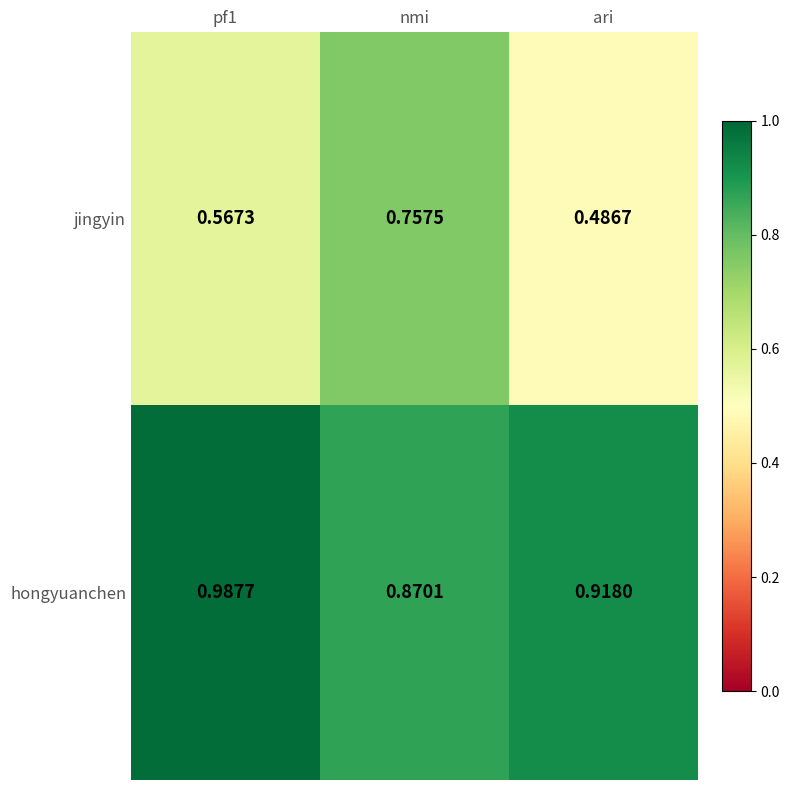

Between pf1 and nmi, which series saw the biggest shift?

jingyin